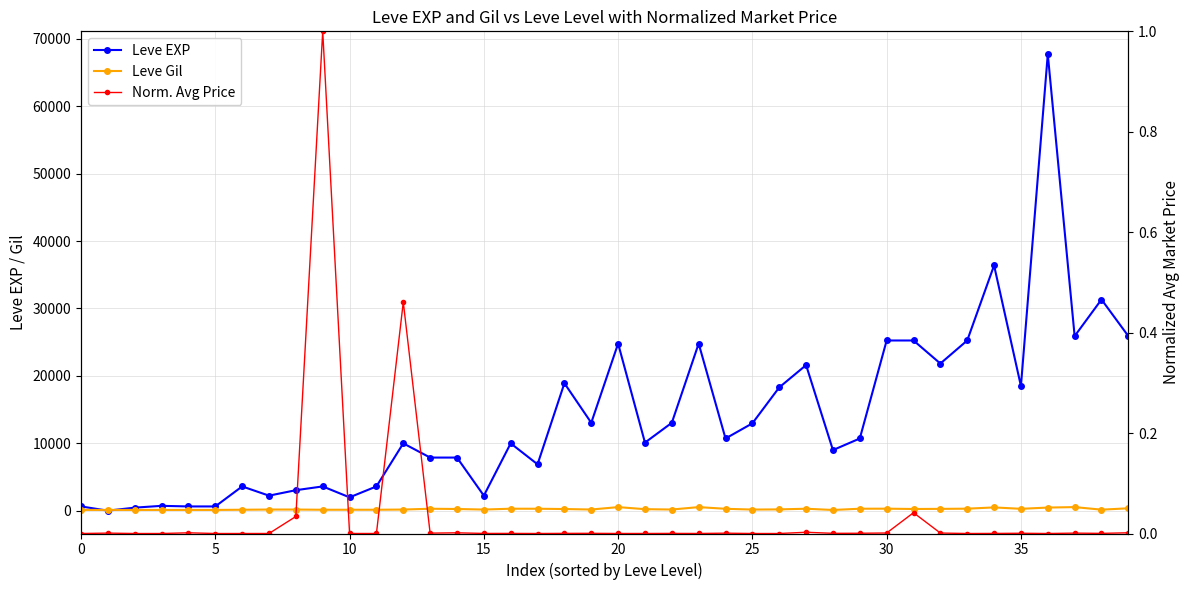

Which series has the widest spread of values?

Leve EXP